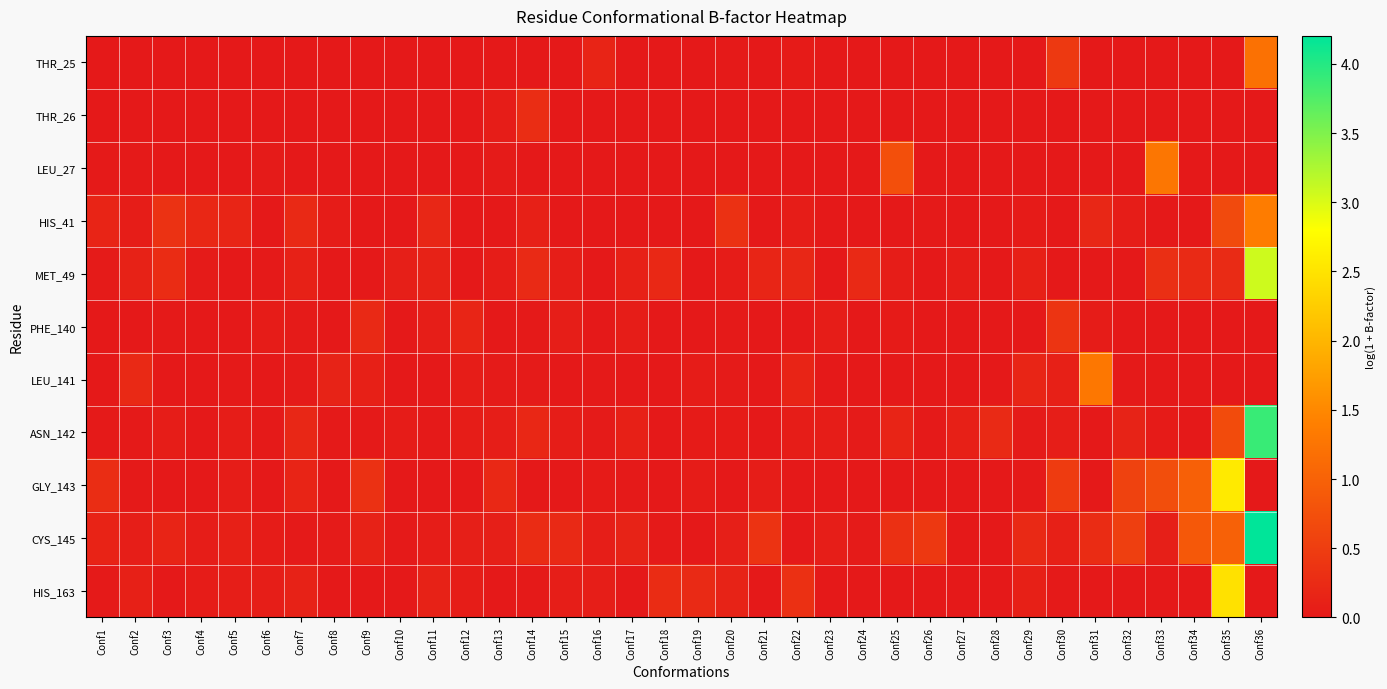

Reading left to right, extract all data points from this chart.

THR_25: Conf1=0.0	Conf2=0.0	Conf3=0.0	Conf4=0.0	Conf5=0.0	Conf6=0.0	Conf7=0.0	Conf8=0.0	Conf9=0.0	Conf10=0.0	Conf11=0.0	Conf12=0.0	Conf13=0.0	Conf14=0.0	Conf15=0.0	Conf16=0.1	Conf17=0.0	Conf18=0.0	Conf19=0.0	Conf20=0.0	Conf21=0.0	Conf22=0.0	Conf23=0.0	Conf24=0.0	Conf25=0.0	Conf26=0.0	Conf27=0.0	Conf28=0.0	Conf29=0.0	Conf30=0.4	Conf31=0.0	Conf32=0.0	Conf33=0.0	Conf34=0.0	Conf35=0.0	Conf36=1.2
THR_26: Conf1=0.0	Conf2=0.0	Conf3=0.0	Conf4=0.0	Conf5=0.0	Conf6=0.0	Conf7=0.0	Conf8=0.0	Conf9=0.0	Conf10=0.0	Conf11=0.0	Conf12=0.0	Conf13=0.1	Conf14=0.3	Conf15=0.0	Conf16=0.0	Conf17=0.0	Conf18=0.0	Conf19=0.0	Conf20=0.0	Conf21=0.0	Conf22=0.0	Conf23=0.0	Conf24=0.0	Conf25=0.0	Conf26=0.0	Conf27=0.0	Conf28=0.0	Conf29=0.0	Conf30=0.0	Conf31=0.0	Conf32=0.0	Conf33=0.0	Conf34=0.0	Conf35=0.0	Conf36=0.0
LEU_27: Conf1=0.0	Conf2=0.0	Conf3=0.0	Conf4=0.0	Conf5=0.0	Conf6=0.0	Conf7=0.0	Conf8=0.0	Conf9=0.0	Conf10=0.0	Conf11=0.0	Conf12=0.0	Conf13=0.0	Conf14=0.0	Conf15=0.0	Conf16=0.0	Conf17=0.0	Conf18=0.0	Conf19=0.0	Conf20=0.0	Conf21=0.0	Conf22=0.0	Conf23=0.0	Conf24=0.0	Conf25=0.8	Conf26=0.0	Conf27=0.0	Conf28=0.0	Conf29=0.0	Conf30=0.0	Conf31=0.0	Conf32=0.0	Conf33=1.3	Conf34=0.0	Conf35=0.0	Conf36=0.0
HIS_41: Conf1=0.2	Conf2=0.1	Conf3=0.3	Conf4=0.2	Conf5=0.2	Conf6=0.0	Conf7=0.2	Conf8=0.0	Conf9=0.0	Conf10=0.0	Conf11=0.2	Conf12=0.0	Conf13=0.0	Conf14=0.1	Conf15=0.0	Conf16=0.0	Conf17=0.0	Conf18=0.0	Conf19=0.0	Conf20=0.3	Conf21=0.0	Conf22=0.1	Conf23=0.0	Conf24=0.0	Conf25=0.0	Conf26=0.0	Conf27=0.0	Conf28=0.0	Conf29=0.0	Conf30=0.0	Conf31=0.2	Conf32=0.1	Conf33=0.0	Conf34=0.0	Conf35=0.7	Conf36=1.4
MET_49: Conf1=0.0	Conf2=0.1	Conf3=0.3	Conf4=0.0	Conf5=0.0	Conf6=0.0	Conf7=0.1	Conf8=0.0	Conf9=0.0	Conf10=0.1	Conf11=0.1	Conf12=0.0	Conf13=0.1	Conf14=0.2	Conf15=0.1	Conf16=0.0	Conf17=0.1	Conf18=0.2	Conf19=0.0	Conf20=0.0	Conf21=0.2	Conf22=0.2	Conf23=0.0	Conf24=0.2	Conf25=0.1	Conf26=0.0	Conf27=0.0	Conf28=0.0	Conf29=0.1	Conf30=0.0	Conf31=0.0	Conf32=0.0	Conf33=0.3	Conf34=0.2	Conf35=0.2	Conf36=3.1
PHE_140: Conf1=0.0	Conf2=0.0	Conf3=0.0	Conf4=0.0	Conf5=0.0	Conf6=0.0	Conf7=0.0	Conf8=0.0	Conf9=0.2	Conf10=0.0	Conf11=0.1	Conf12=0.2	Conf13=0.0	Conf14=0.0	Conf15=0.1	Conf16=0.0	Conf17=0.1	Conf18=0.0	Conf19=0.0	Conf20=0.0	Conf21=0.0	Conf22=0.0	Conf23=0.1	Conf24=0.0	Conf25=0.0	Conf26=0.0	Conf27=0.0	Conf28=0.0	Conf29=0.0	Conf30=0.4	Conf31=0.0	Conf32=0.0	Conf33=0.0	Conf34=0.0	Conf35=0.0	Conf36=0.0
LEU_141: Conf1=0.0	Conf2=0.2	Conf3=0.0	Conf4=0.0	Conf5=0.0	Conf6=0.0	Conf7=0.0	Conf8=0.1	Conf9=0.1	Conf10=0.0	Conf11=0.0	Conf12=0.1	Conf13=0.0	Conf14=0.0	Conf15=0.0	Conf16=0.0	Conf17=0.0	Conf18=0.0	Conf19=0.0	Conf20=0.0	Conf21=0.0	Conf22=0.2	Conf23=0.0	Conf24=0.0	Conf25=0.0	Conf26=0.0	Conf27=0.0	Conf28=0.0	Conf29=0.2	Conf30=0.1	Conf31=1.3	Conf32=0.0	Conf33=0.0	Conf34=0.0	Conf35=0.0	Conf36=0.0
ASN_142: Conf1=0.0	Conf2=0.0	Conf3=0.1	Conf4=0.0	Conf5=0.1	Conf6=0.0	Conf7=0.2	Conf8=0.0	Conf9=0.0	Conf10=0.0	Conf11=0.0	Conf12=0.1	Conf13=0.1	Conf14=0.2	Conf15=0.1	Conf16=0.0	Conf17=0.1	Conf18=0.0	Conf19=0.0	Conf20=0.0	Conf21=0.0	Conf22=0.1	Conf23=0.1	Conf24=0.0	Conf25=0.2	Conf26=0.0	Conf27=0.1	Conf28=0.2	Conf29=0.0	Conf30=0.1	Conf31=0.0	Conf32=0.1	Conf33=0.0	Conf34=0.0	Conf35=0.7	Conf36=3.9
GLY_143: Conf1=0.3	Conf2=0.0	Conf3=0.0	Conf4=0.0	Conf5=0.1	Conf6=0.0	Conf7=0.1	Conf8=0.0	Conf9=0.3	Conf10=0.0	Conf11=0.0	Conf12=0.0	Conf13=0.2	Conf14=0.0	Conf15=0.0	Conf16=0.0	Conf17=0.0	Conf18=0.0	Conf19=0.0	Conf20=0.0	Conf21=0.1	Conf22=0.0	Conf23=0.0	Conf24=0.0	Conf25=0.0	Conf26=0.0	Conf27=0.0	Conf28=0.0	Conf29=0.0	Conf30=0.5	Conf31=0.0	Conf32=0.6	Conf33=0.7	Conf34=1.0	Conf35=2.6	Conf36=0.0
CYS_145: Conf1=0.1	Conf2=0.1	Conf3=0.2	Conf4=0.1	Conf5=0.1	Conf6=0.0	Conf7=0.0	Conf8=0.0	Conf9=0.1	Conf10=0.0	Conf11=0.1	Conf12=0.1	Conf13=0.1	Conf14=0.3	Conf15=0.2	Conf16=0.1	Conf17=0.1	Conf18=0.0	Conf19=0.0	Conf20=0.1	Conf21=0.4	Conf22=0.0	Conf23=0.1	Conf24=0.0	Conf25=0.3	Conf26=0.4	Conf27=0.0	Conf28=0.0	Conf29=0.2	Conf30=0.1	Conf31=0.3	Conf32=0.5	Conf33=0.1	Conf34=0.9	Conf35=1.0	Conf36=4.2
HIS_163: Conf1=0.0	Conf2=0.1	Conf3=0.0	Conf4=0.0	Conf5=0.1	Conf6=0.1	Conf7=0.1	Conf8=0.0	Conf9=0.0	Conf10=0.0	Conf11=0.1	Conf12=0.1	Conf13=0.0	Conf14=0.0	Conf15=0.1	Conf16=0.1	Conf17=0.0	Conf18=0.3	Conf19=0.2	Conf20=0.1	Conf21=0.0	Conf22=0.3	Conf23=0.0	Conf24=0.0	Conf25=0.0	Conf26=0.0	Conf27=0.0	Conf28=0.0	Conf29=0.1	Conf30=0.0	Conf31=0.0	Conf32=0.0	Conf33=0.0	Conf34=0.0	Conf35=2.5	Conf36=0.0